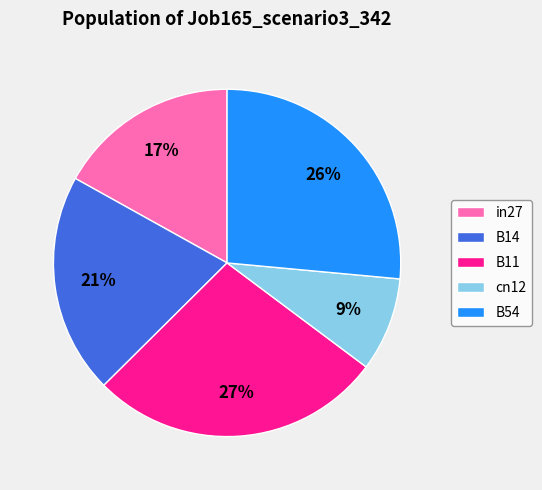

What is the smallest slice in the pie chart?

cn12